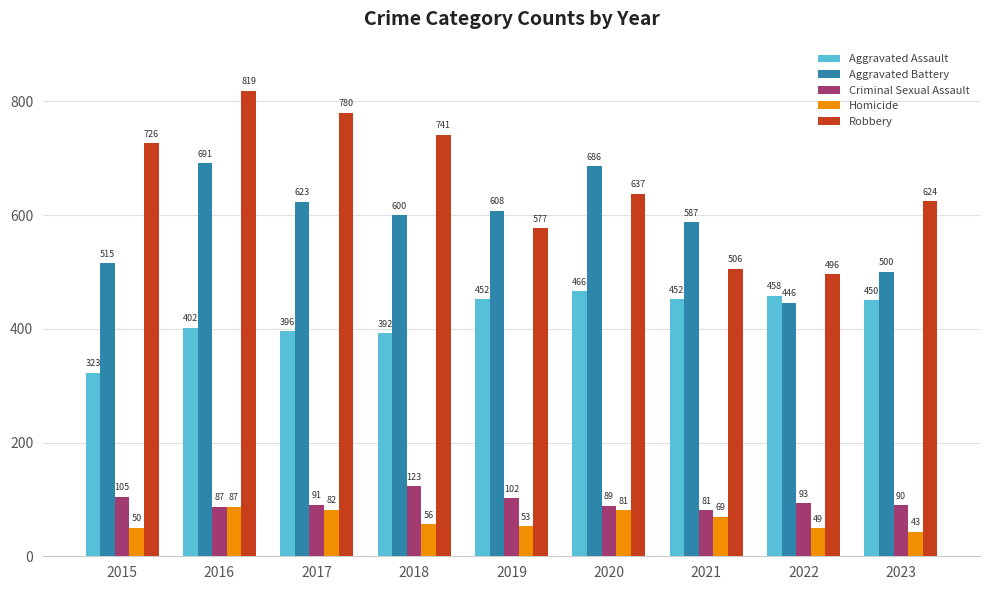

List the series in order of their peak value, highest first.

Robbery, Aggravated Battery, Aggravated Assault, Criminal Sexual Assault, Homicide